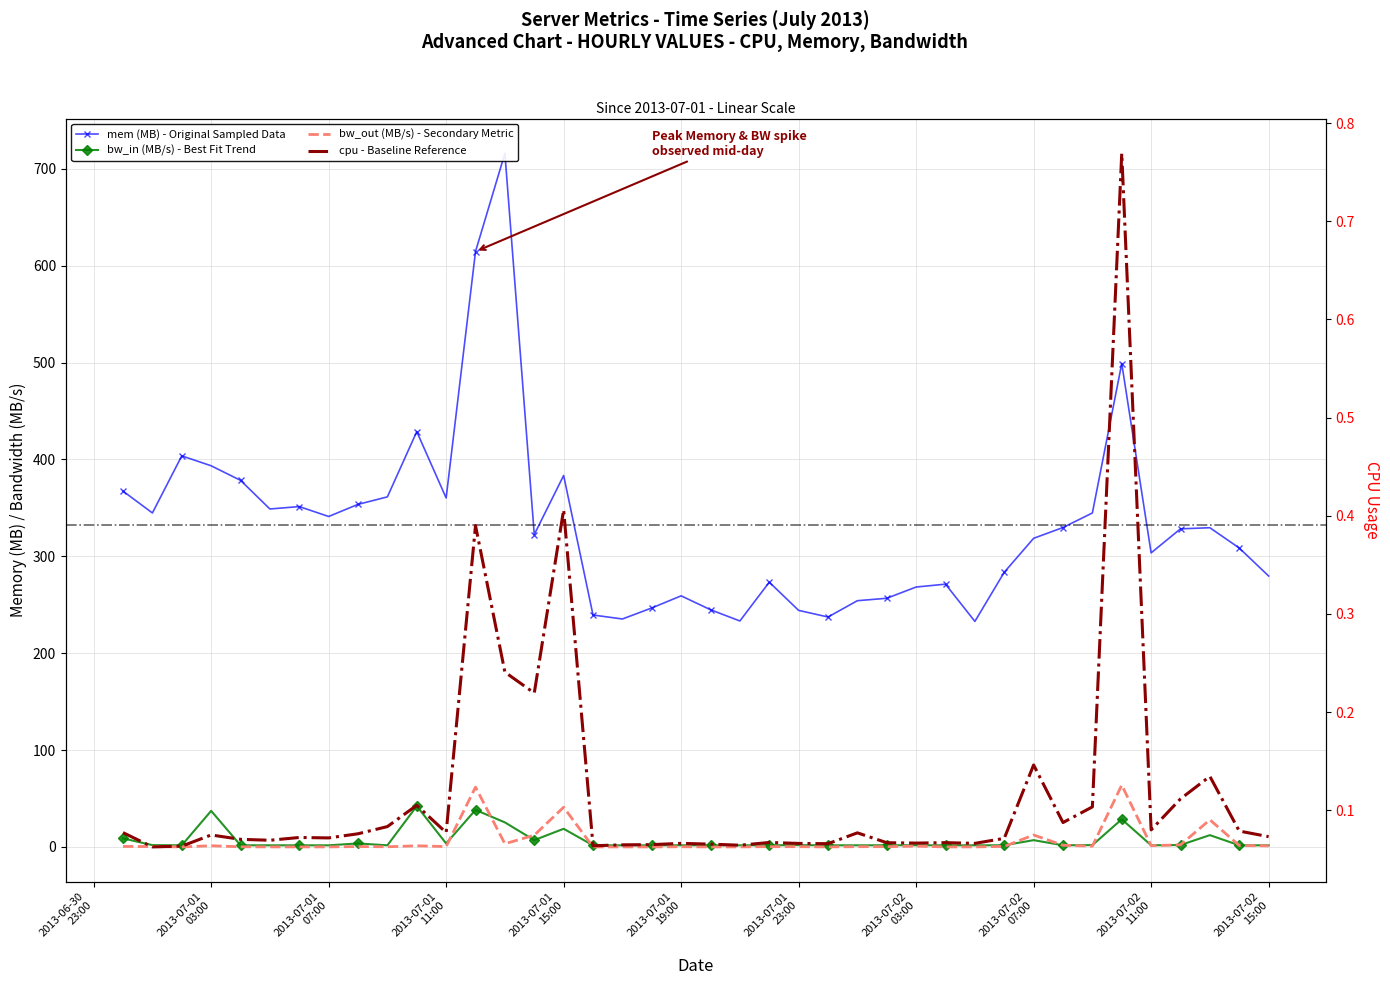

Does the chart have visible grid lines?

Yes